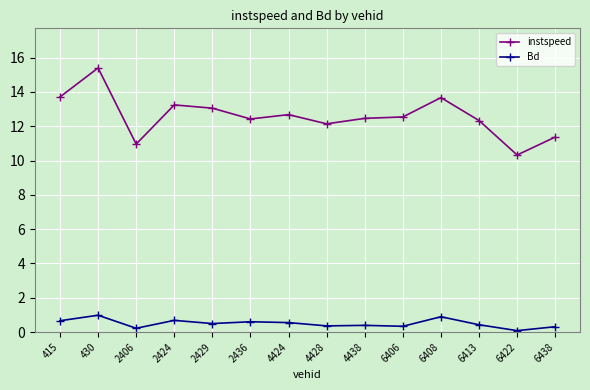

True or false: instspeed and Bd cross at least once.

False